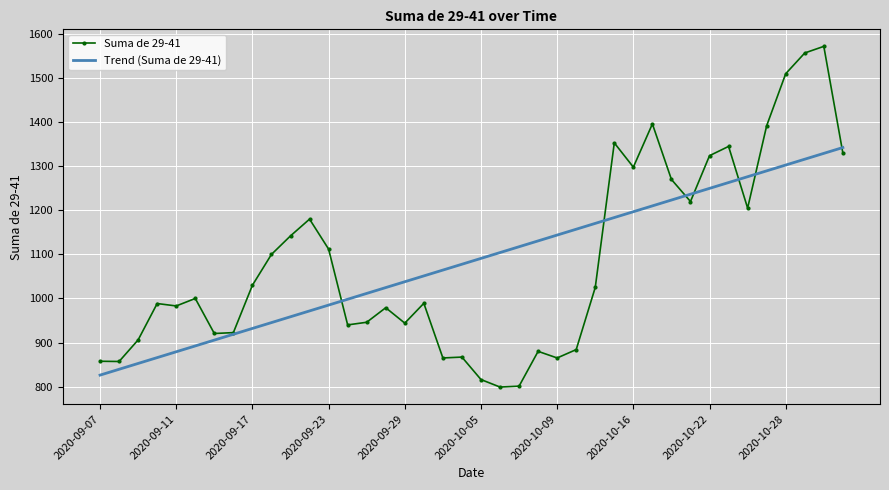

What is the sum of all Trend (Suma de 29-41) values?

43371.0